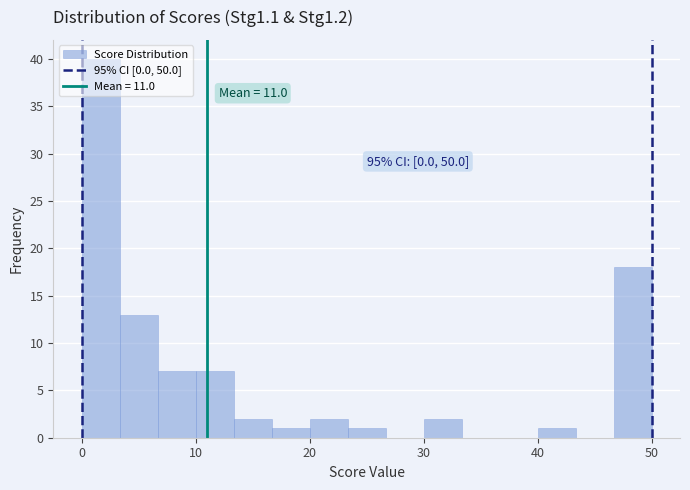

Around what value on the x-axis is the tallest bar? Give the approximate position of its centre, as read against the axis.

2